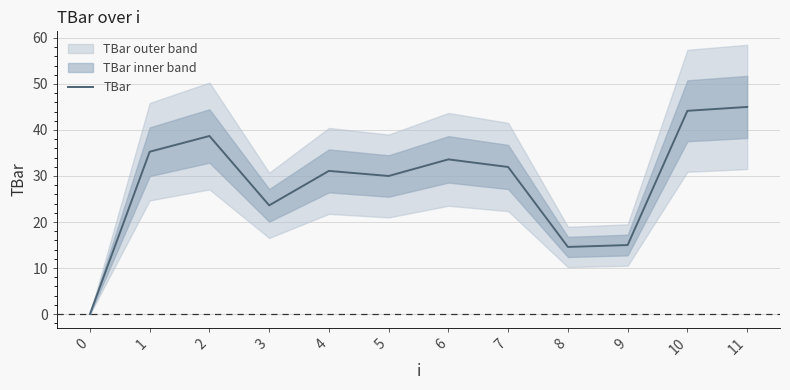

How many lines are shown in the chart?

1